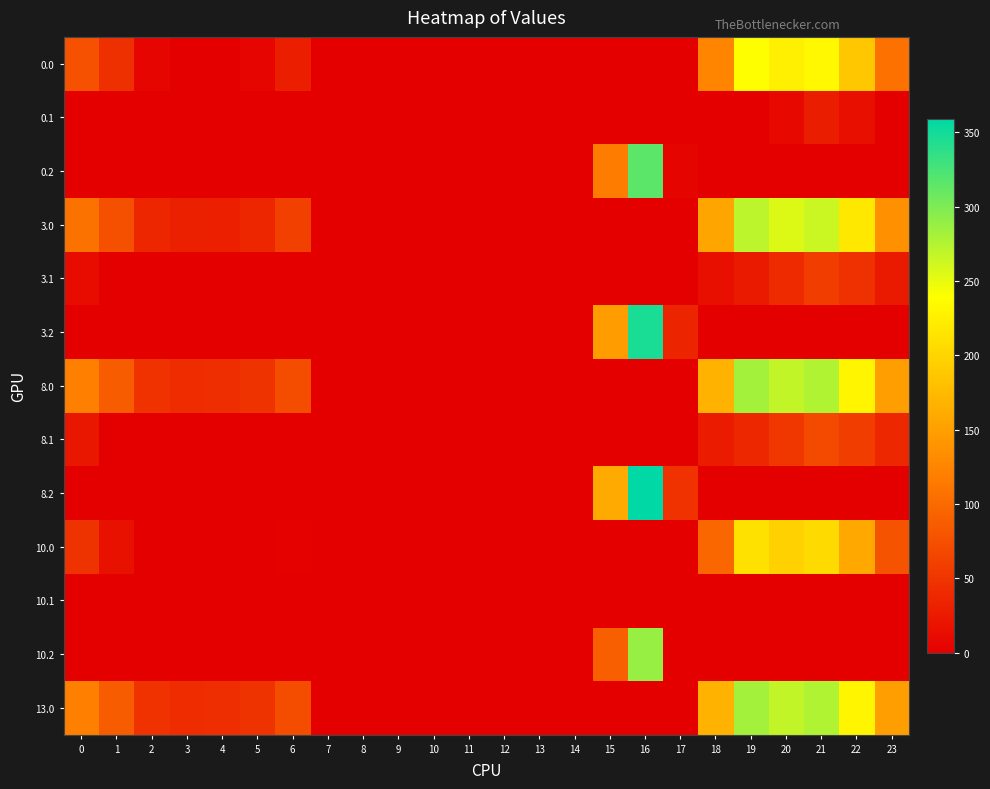

Reading left to right, transcribe all the data shown in this chart.

0.0: 0=77.0	1=44.5	2=5.3	3=0.0	4=0.0	5=5.8	6=30.0	7=0.0	8=0.0	9=0.0	10=0.0	11=0.0	12=0.0	13=0.0	14=0.0	15=0.0	16=0.0	17=0.0	18=124.6	19=239.5	20=224.9	21=233.4	22=187.3	23=106.3
0.1: 0=0.0	1=0.0	2=0.0	3=0.0	4=0.0	5=0.0	6=0.0	7=0.0	8=0.0	9=0.0	10=0.0	11=0.0	12=0.0	13=0.0	14=0.0	15=0.0	16=0.0	17=0.0	18=0.0	19=0.0	20=9.5	21=27.4	22=14.9	23=0.0
0.2: 0=0.0	1=0.0	2=0.0	3=0.0	4=0.0	5=0.0	6=0.0	7=0.0	8=0.0	9=0.0	10=0.0	11=0.0	12=0.0	13=0.0	14=0.0	15=117.2	16=316.2	17=4.5	18=0.0	19=0.0	20=0.0	21=0.0	22=0.0	23=0.0
3.0: 0=108.0	1=75.5	2=36.3	3=30.4	4=30.9	5=36.8	6=61.0	7=0.0	8=0.0	9=0.0	10=0.0	11=0.0	12=0.0	13=0.0	14=0.0	15=0.0	16=0.0	17=0.0	18=155.6	19=270.5	20=255.9	21=264.4	22=218.3	23=137.3
3.1: 0=10.6	1=0.0	2=0.0	3=0.0	4=0.0	5=0.0	6=0.0	7=0.0	8=0.0	9=0.0	10=0.0	11=0.0	12=0.0	13=0.0	14=0.0	15=0.0	16=0.0	17=0.0	18=14.5	19=25.7	20=40.5	21=58.4	22=45.9	23=25.4
3.2: 0=0.0	1=0.0	2=0.0	3=0.0	4=0.0	5=0.0	6=0.0	7=0.0	8=0.0	9=0.0	10=0.0	11=0.0	12=0.0	13=0.0	14=0.0	15=148.2	16=347.2	17=35.5	18=0.0	19=0.0	20=0.0	21=0.0	22=0.0	23=0.0
8.0: 0=120.0	1=87.5	2=48.3	3=42.4	4=42.9	5=48.8	6=73.0	7=0.0	8=0.0	9=0.0	10=0.0	11=0.0	12=0.0	13=0.0	14=0.0	15=0.0	16=0.0	17=0.0	18=167.6	19=282.5	20=267.9	21=276.4	22=230.3	23=149.3
8.1: 0=22.6	1=0.0	2=0.0	3=0.0	4=0.0	5=0.0	6=0.0	7=0.0	8=0.0	9=0.0	10=0.0	11=0.0	12=0.0	13=0.0	14=0.0	15=0.0	16=0.0	17=0.0	18=26.5	19=37.7	20=52.5	21=70.4	22=57.9	23=37.4
8.2: 0=0.0	1=0.0	2=0.0	3=0.0	4=0.0	5=0.0	6=0.0	7=0.0	8=0.0	9=0.0	10=0.0	11=0.0	12=0.0	13=0.0	14=0.0	15=160.2	16=359.2	17=47.5	18=0.0	19=0.0	20=0.0	21=0.0	22=0.0	23=0.0
10.0: 0=49.0	1=16.5	2=0.0	3=0.0	4=0.0	5=0.0	6=2.0	7=0.0	8=0.0	9=0.0	10=0.0	11=0.0	12=0.0	13=0.0	14=0.0	15=0.0	16=0.0	17=0.0	18=96.6	19=211.5	20=196.9	21=205.4	22=159.3	23=78.3
10.1: 0=0.0	1=0.0	2=0.0	3=0.0	4=0.0	5=0.0	6=0.0	7=0.0	8=0.0	9=0.0	10=0.0	11=0.0	12=0.0	13=0.0	14=0.0	15=0.0	16=0.0	17=0.0	18=0.0	19=0.0	20=0.0	21=0.0	22=0.0	23=0.0
10.2: 0=0.0	1=0.0	2=0.0	3=0.0	4=0.0	5=0.0	6=0.0	7=0.0	8=0.0	9=0.0	10=0.0	11=0.0	12=0.0	13=0.0	14=0.0	15=89.2	16=288.2	17=0.0	18=0.0	19=0.0	20=0.0	21=0.0	22=0.0	23=0.0
13.0: 0=120.0	1=87.5	2=48.3	3=42.4	4=42.9	5=48.8	6=73.0	7=0.0	8=0.0	9=0.0	10=0.0	11=0.0	12=0.0	13=0.0	14=0.0	15=0.0	16=0.0	17=0.0	18=167.6	19=282.5	20=267.9	21=276.4	22=230.3	23=149.3